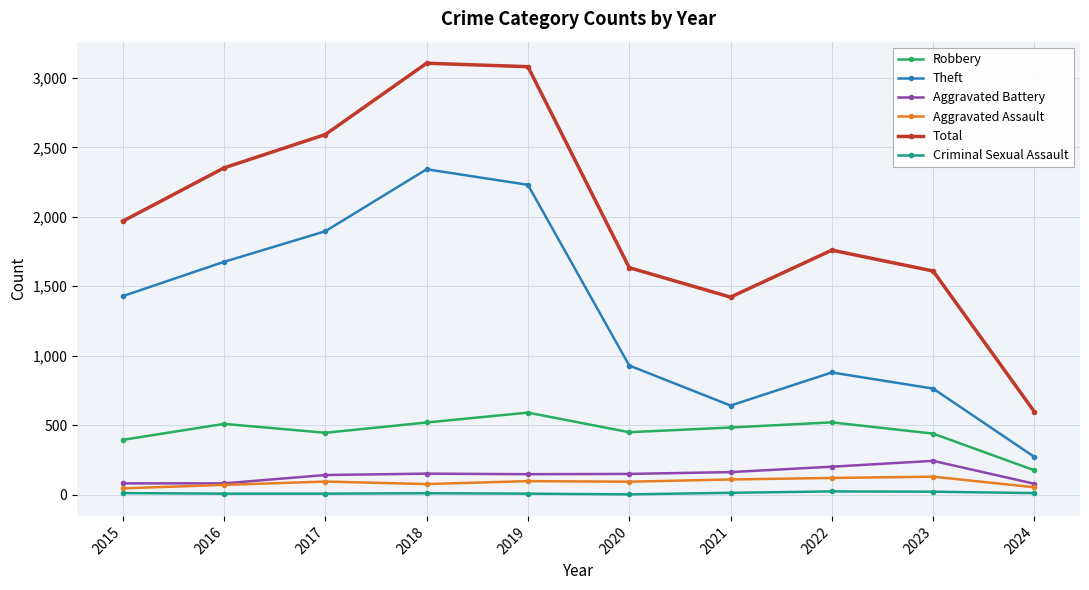

The Theft series shows 3257 at 2017. True or false?

False